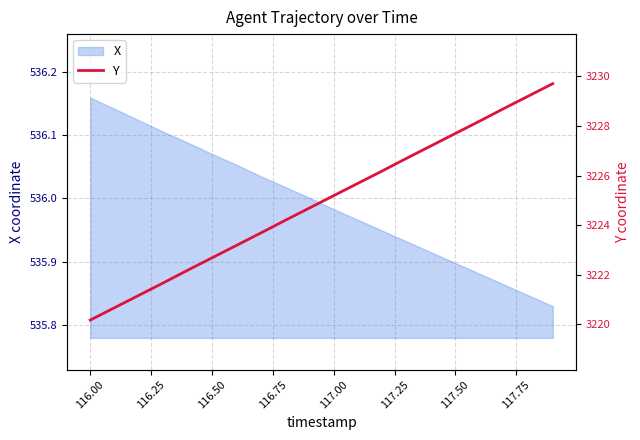

How many lines are shown in the chart?

1